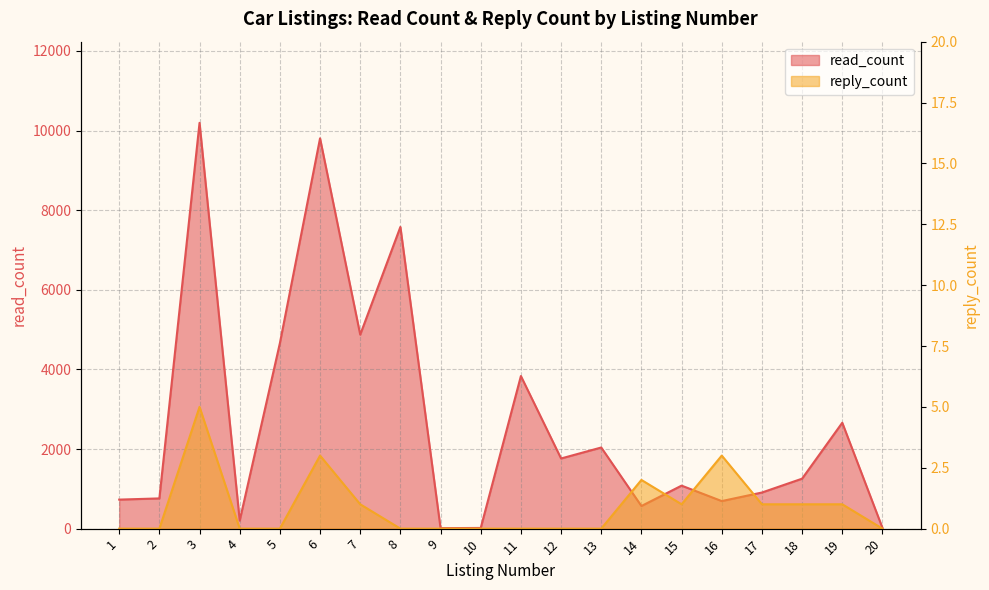

Rank the series by their maximum value, from highest to lowest.

read_count, reply_count